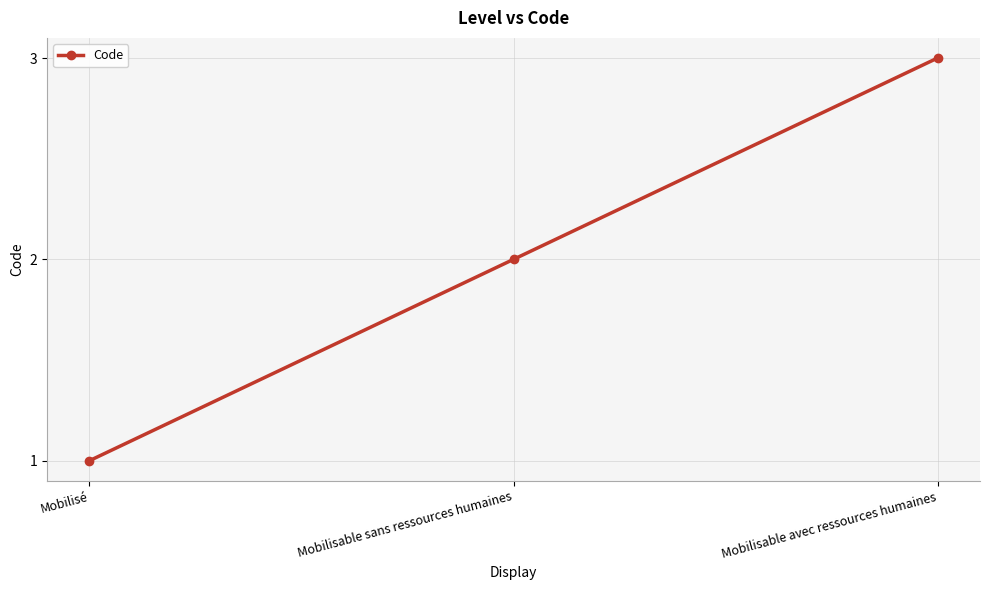

Reading left to right, list all the values displayed in this chart.

Mobilisé=1	Mobilisable sans ressources humaines=2	Mobilisable avec ressources humaines=3